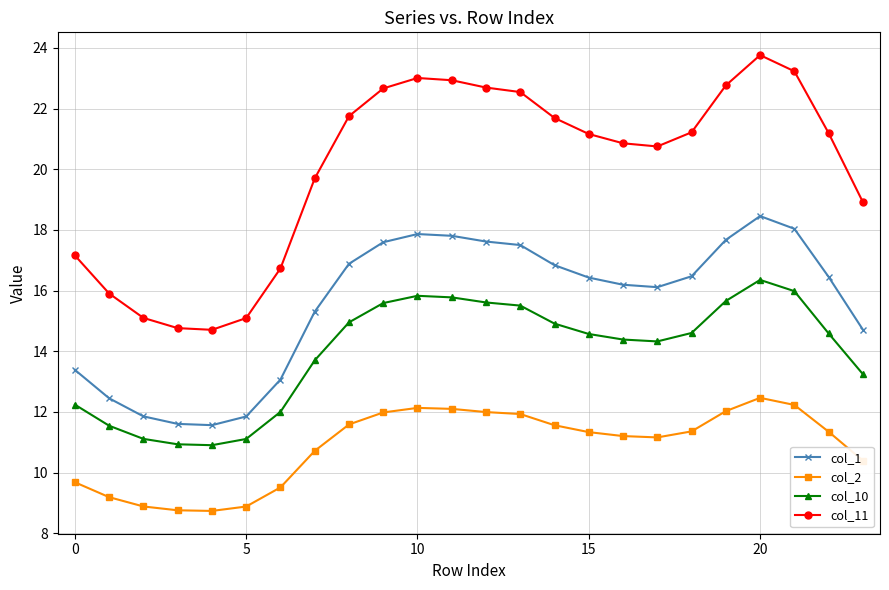

At how many categories does at least one series exceed 20?

15